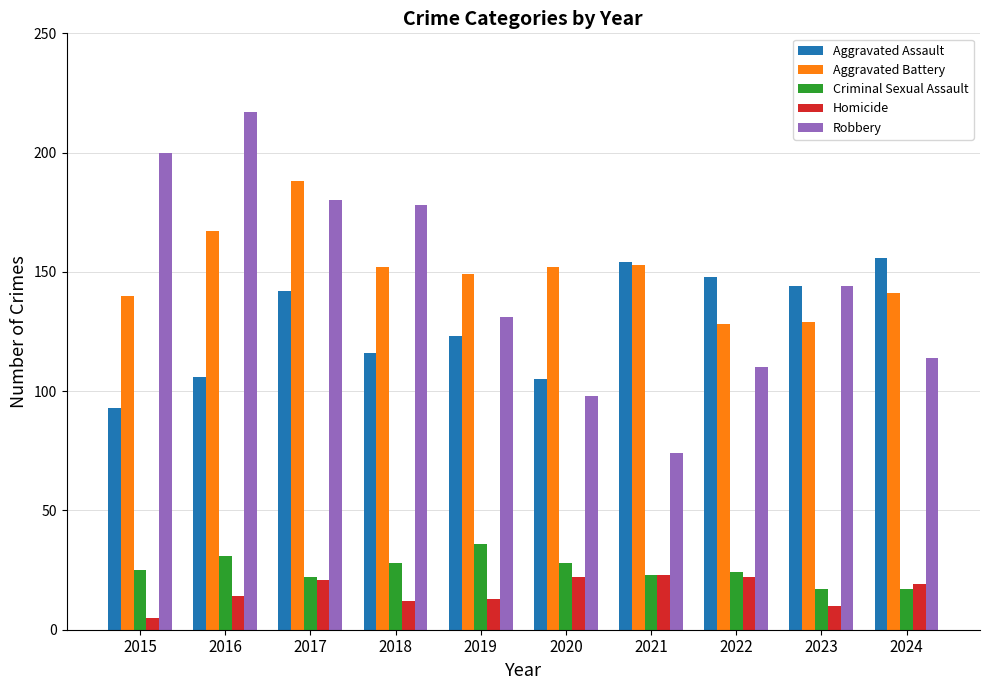

Is the value of Aggravated Battery at 2016 greater than the value of Robbery at 2017?

No